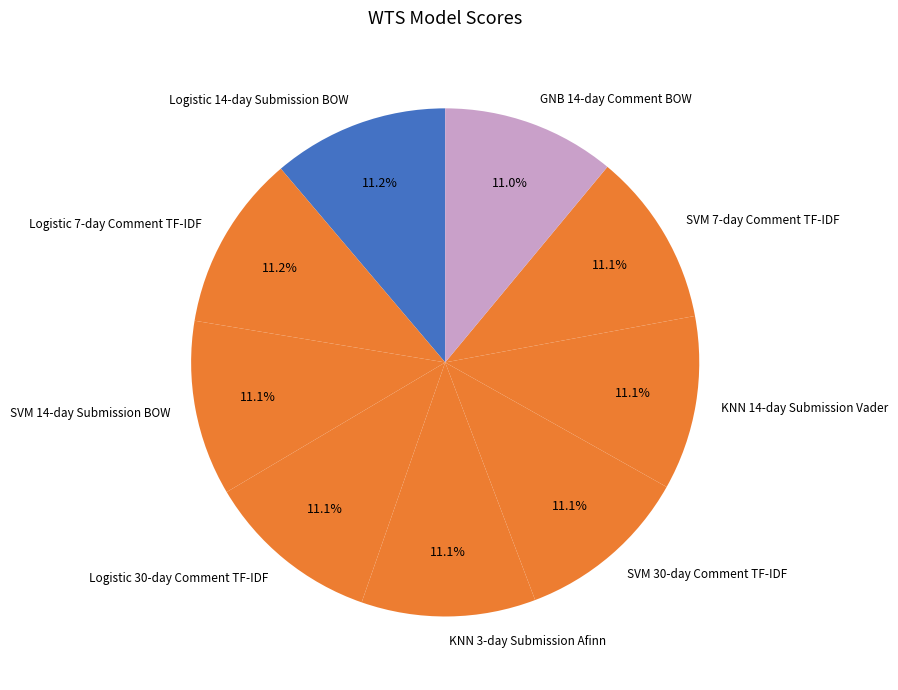

Does any single category account for the majority?

No